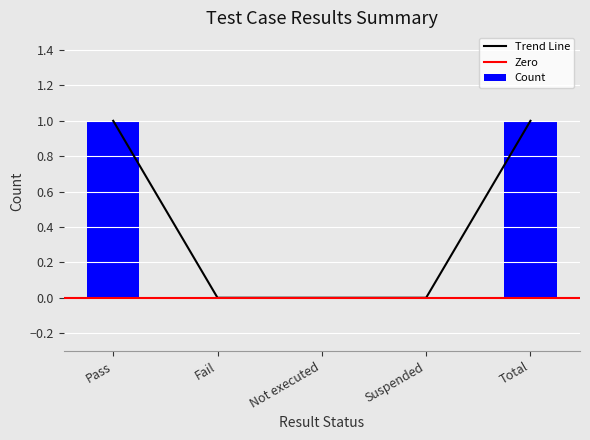

What is the greatest value displayed?

1